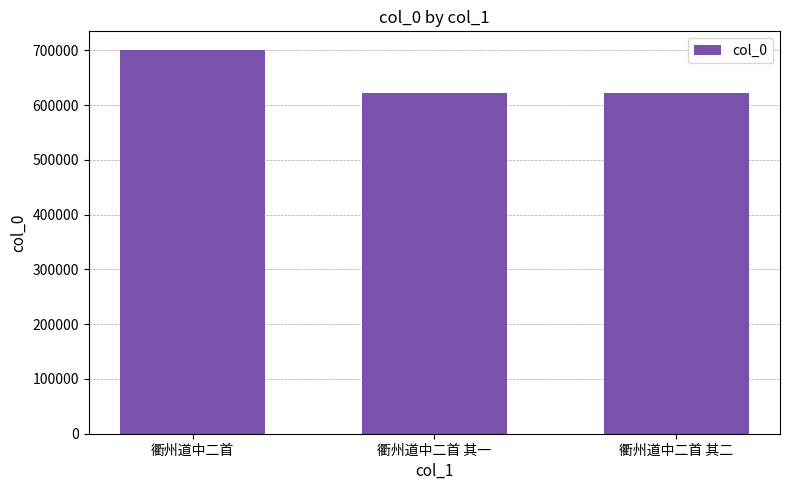

What is the label of the 3rd bar from the left?

衢州道中二首 其二